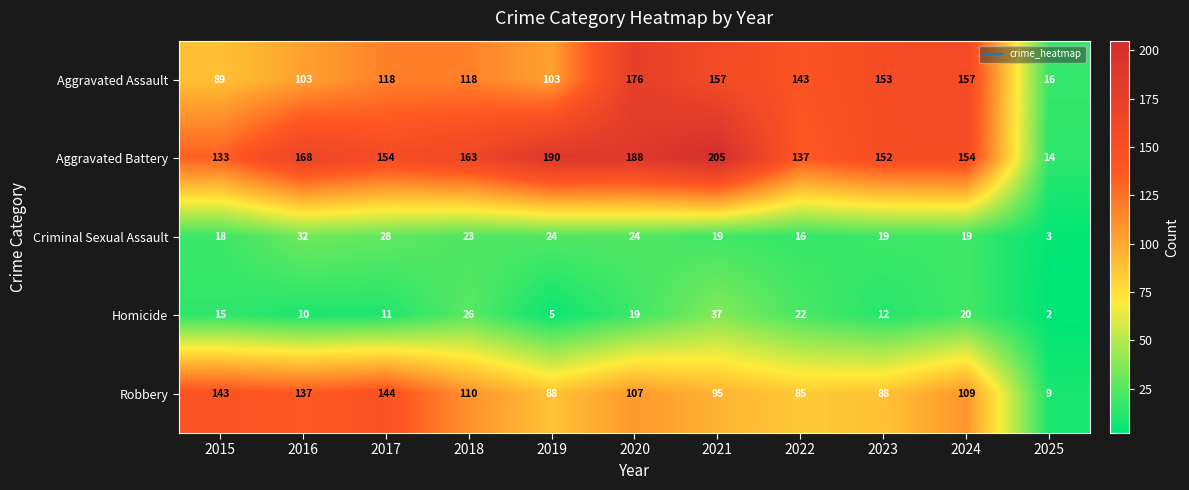

Which label corresponds to the smallest value in the chart?

2025